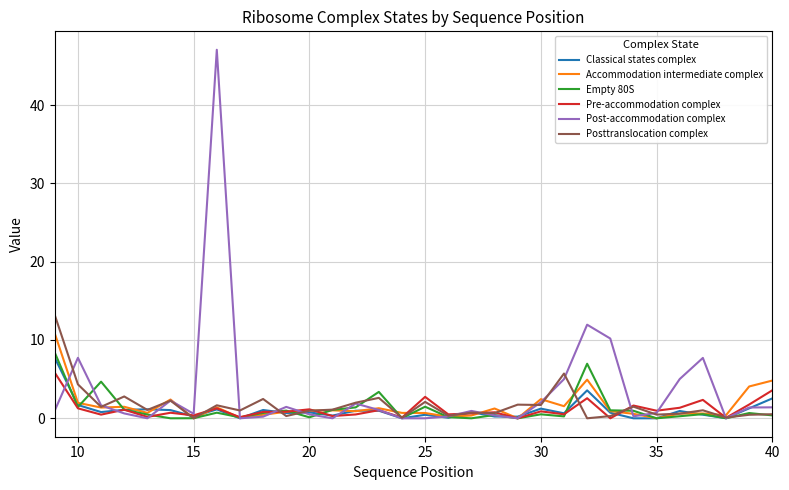

Which series has the largest range (max minus min)?

Post-accommodation complex